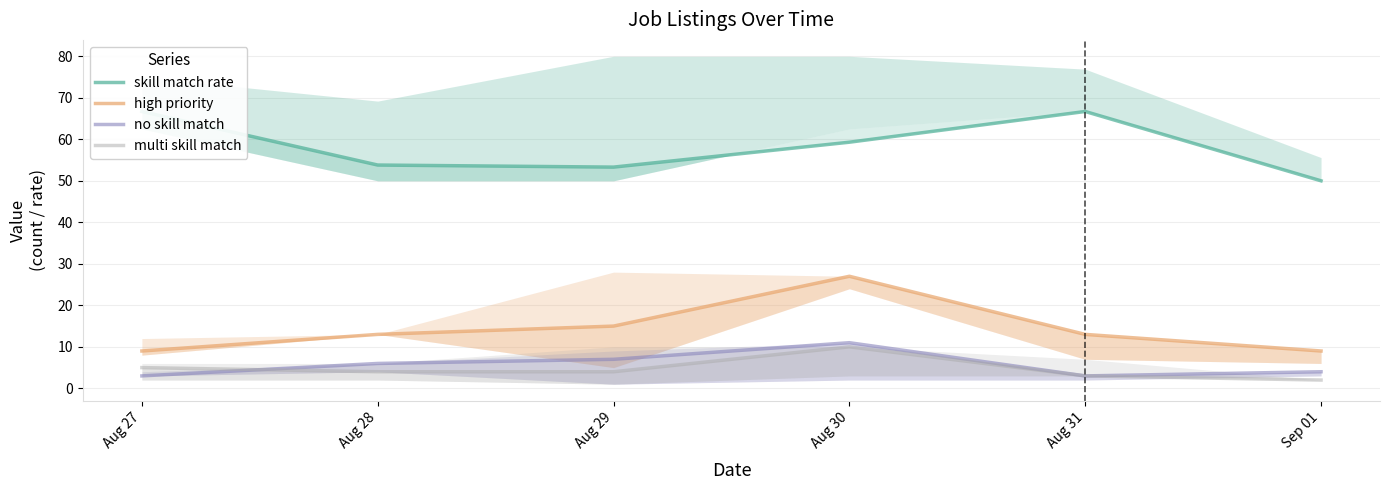

Does the chart display data point markers on the line(s)?

No